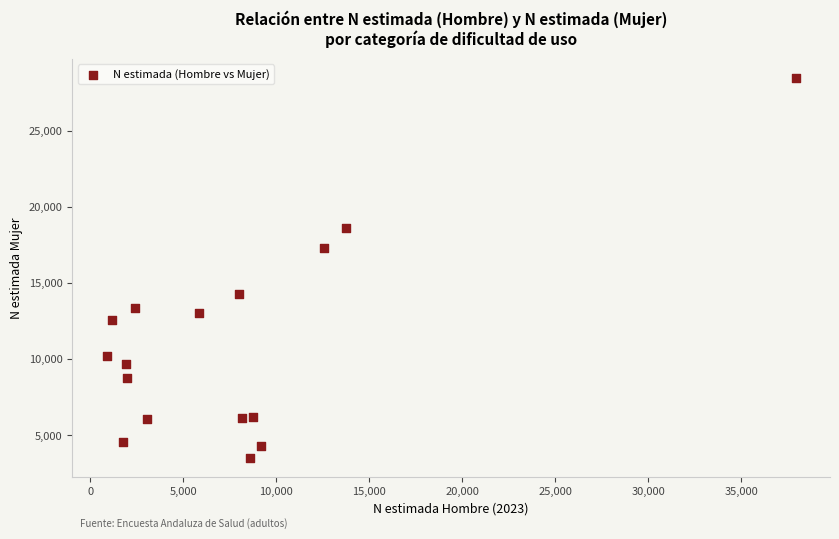

What is the range of X values (max minus min)?

37030